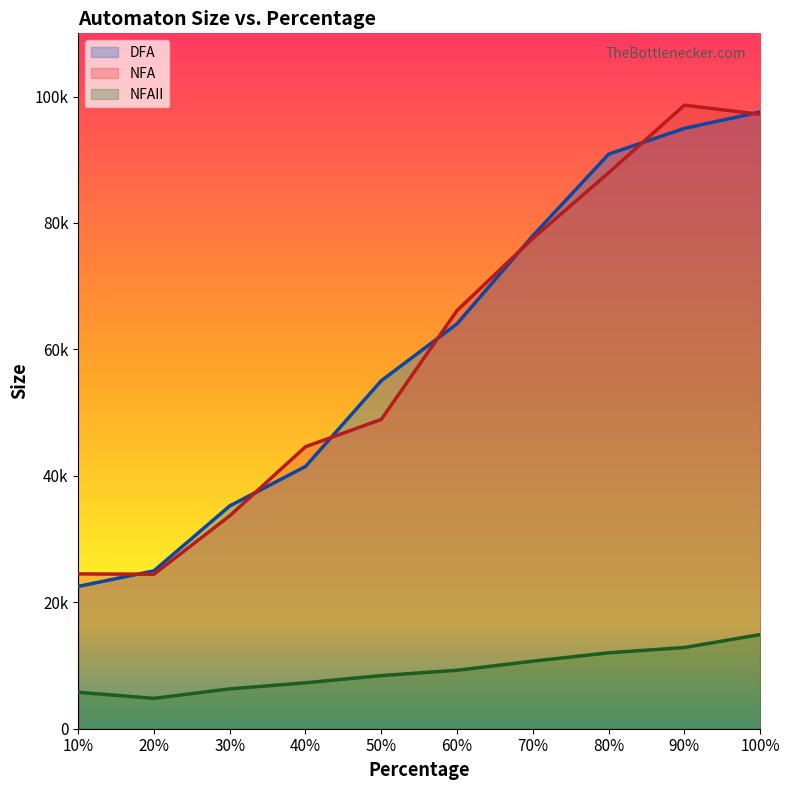

What is the difference between the second highest and second lowest values in the NFA series?

72699.2